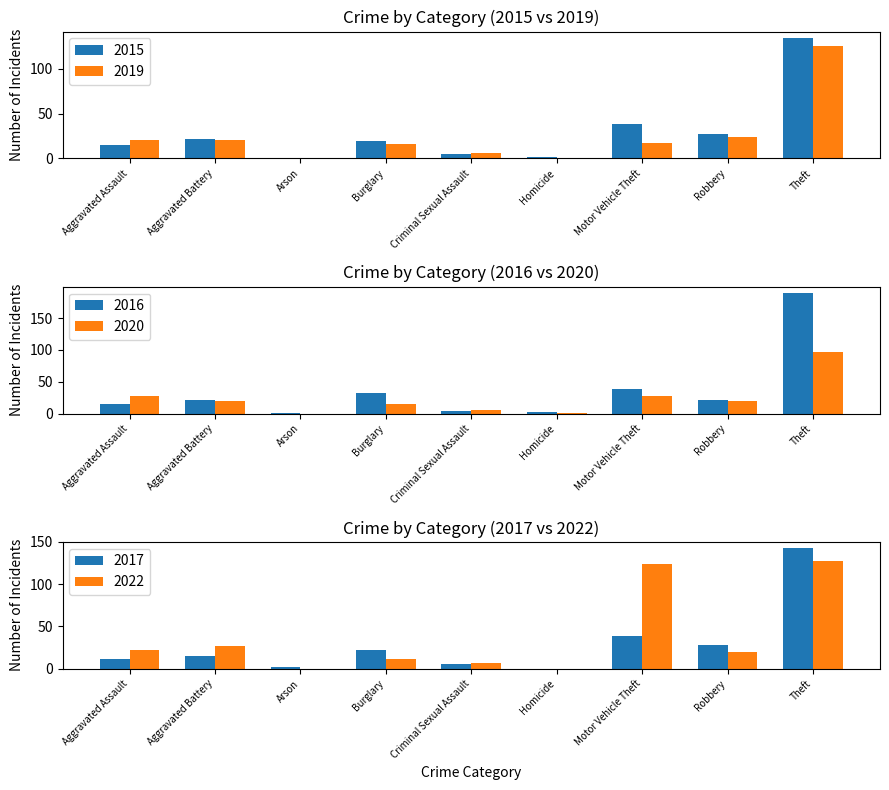

Which has a higher value, Burglary or Criminal Sexual Assault?

Burglary